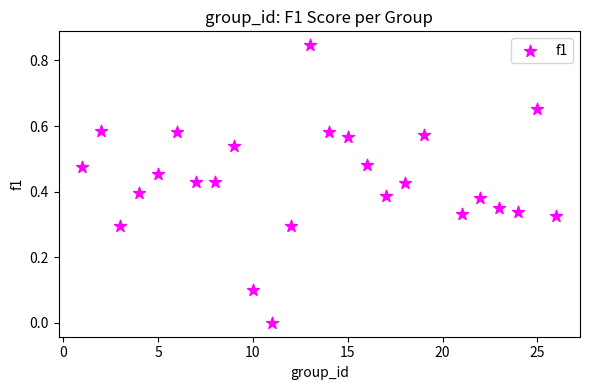

What is the range of X values (max minus min)?

25.0